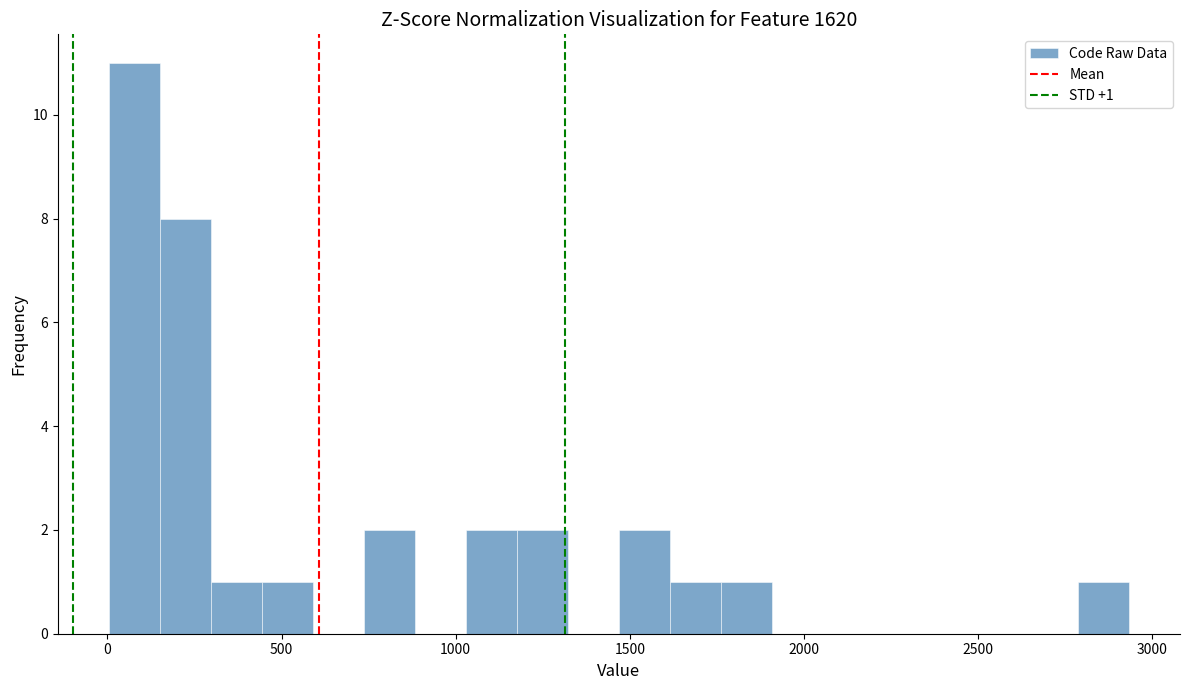

Read against the x-axis, roughly where is the centre of the tallest bar?

100